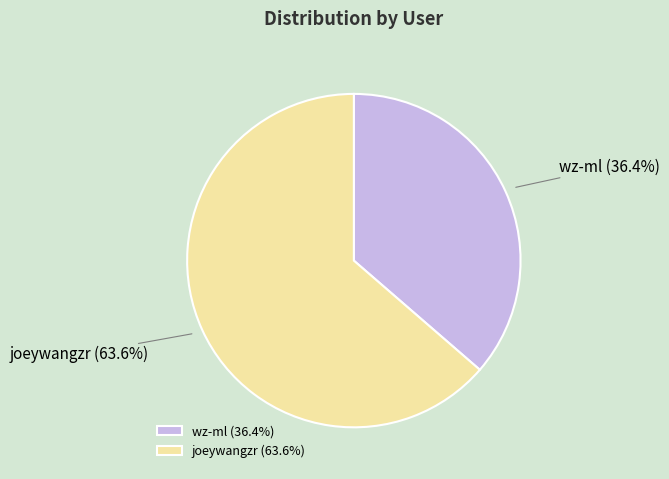

What is the largest slice in the pie chart?

joeywangzr